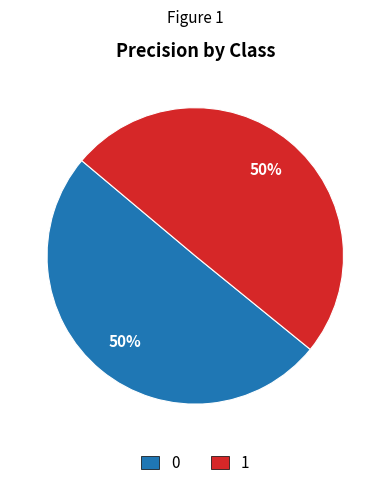

What is the ratio of the value at 1 to the value at 0?

1.0